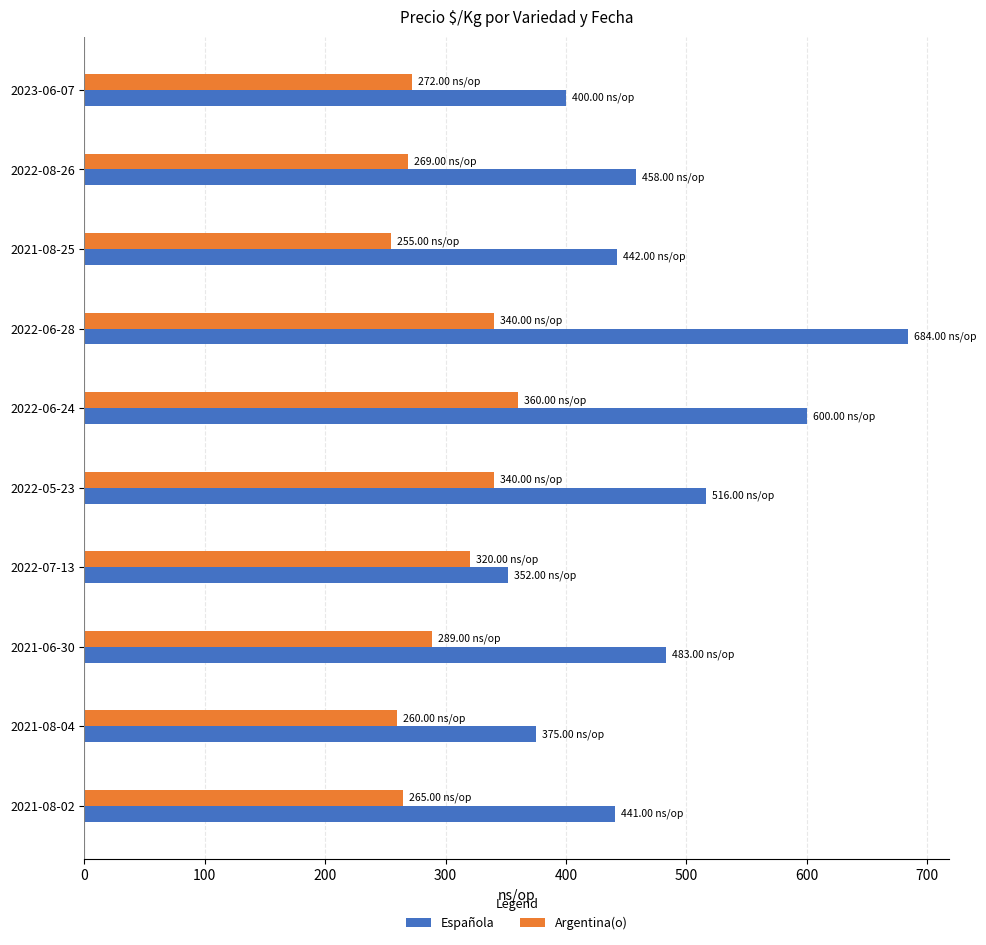

Rank the series by their maximum value, from lowest to highest.

Argentina(o), Española